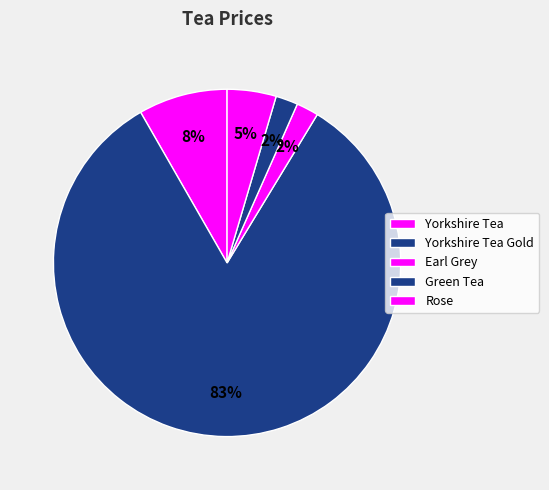

Count the number of slices in the pie.

5